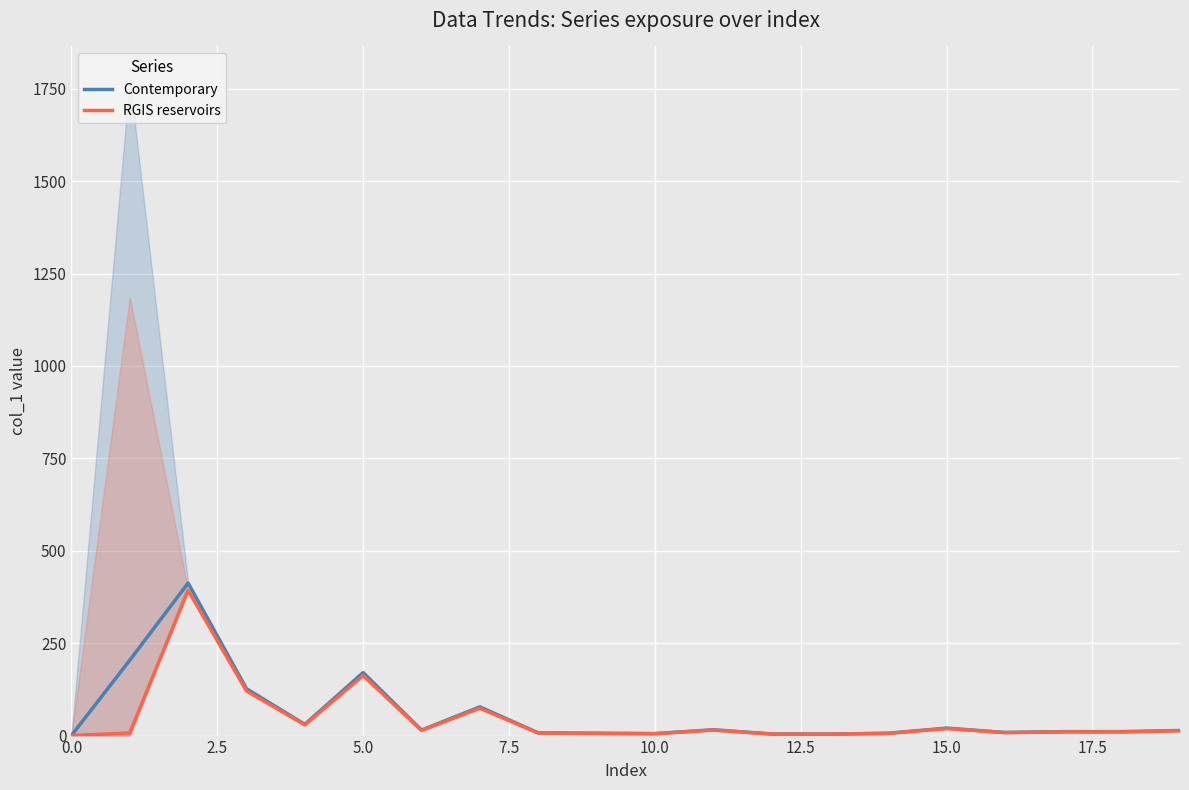

Reading left to right, list all the values displayed in this chart.

Contemporary: 0.1	203.9	412.6	126.8	30.4	170.4	14.8	77.7	7.5	6.3	5.3	15.8	4.4	4.1	6.3	20.2	8.5	10.6	10.6	13.8
RGIS reservoirs: 0.0	7.1	392.9	120.8	29.0	162.3	14.0	73.9	7.0	5.9	5.0	14.9	4.1	3.8	6.0	19.1	8.0	10.0	9.9	13.0